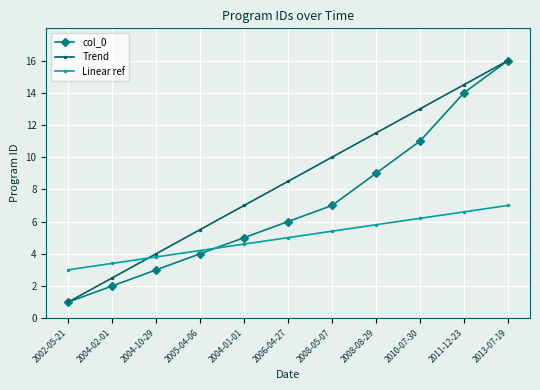

How many distinct data groups are displayed?

3